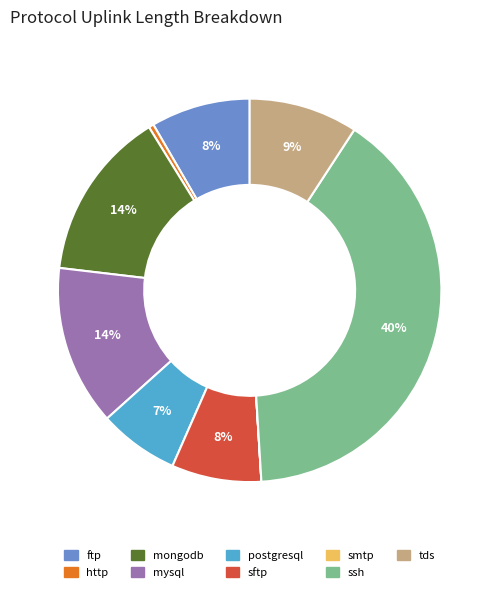

Between ssh and ftp, which is larger?

ssh